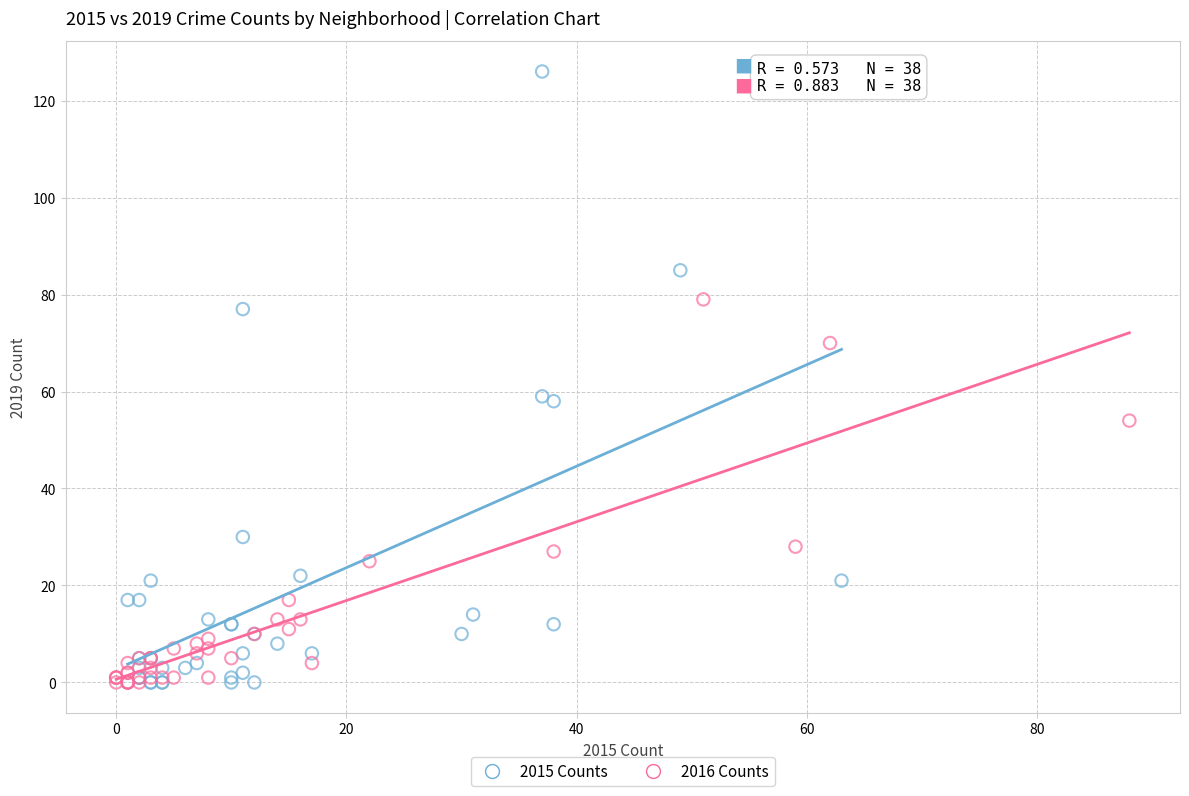

What are all the series names shown in the legend?

2015 Counts, 2016 Counts